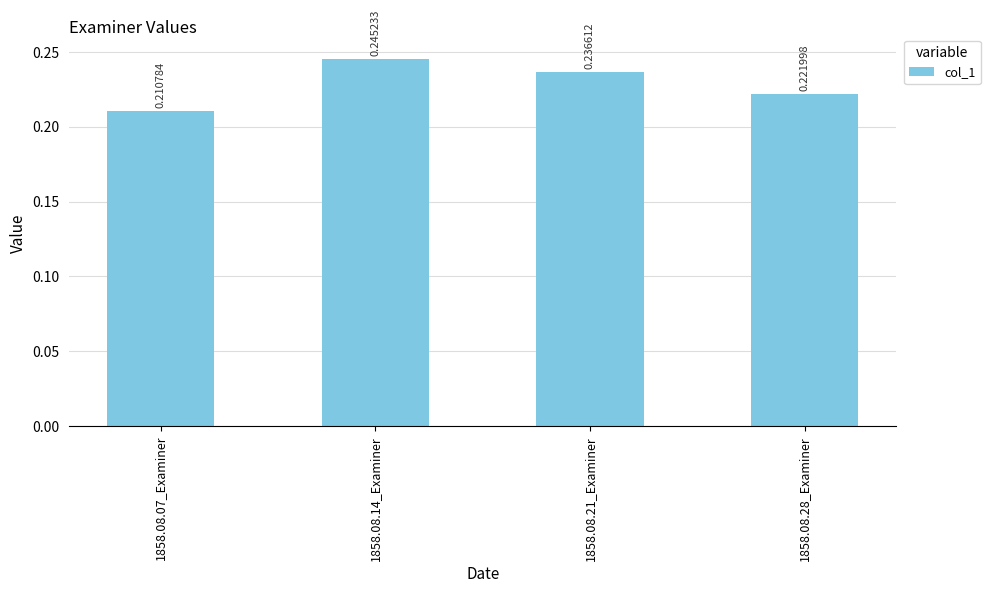

Which category has the lowest value across all series?

1858.08.07_Examiner